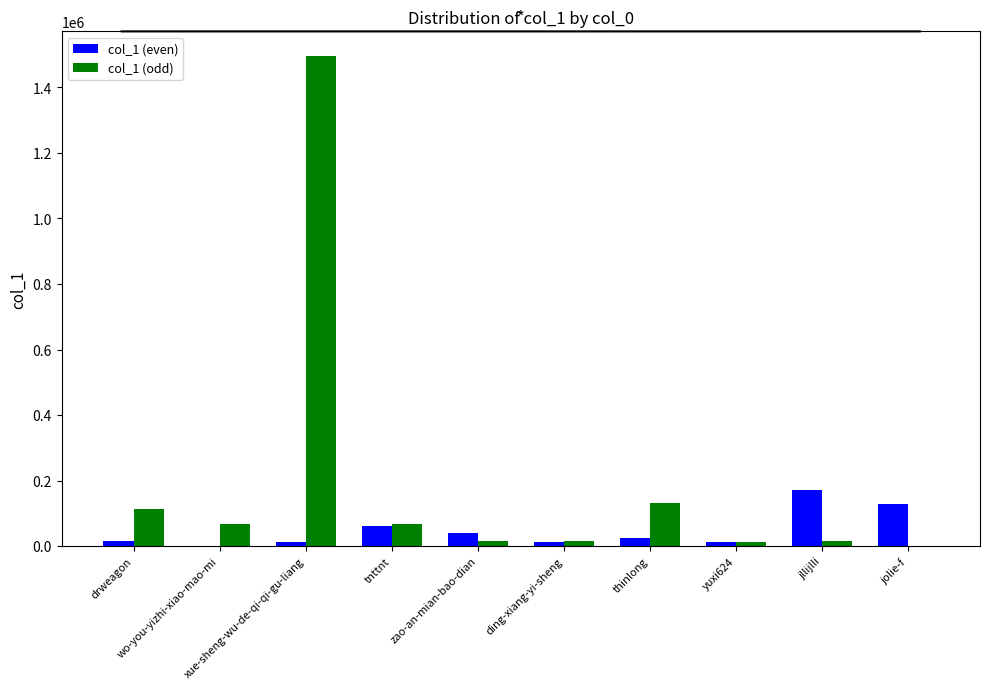

True or false: col_1 (even) has a value of 293051 at jllijlli.

False